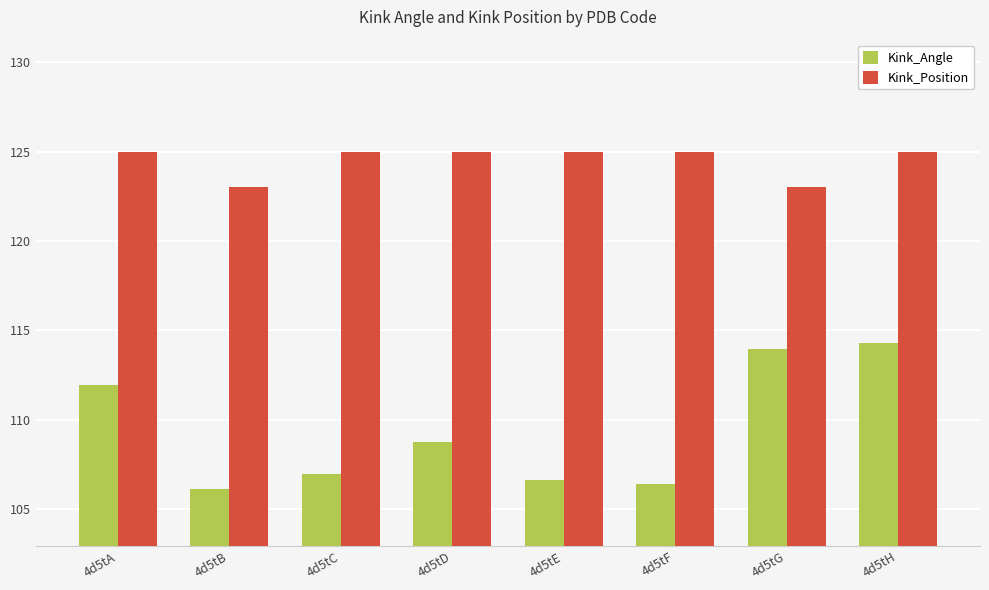

Which series has the largest total across all categories?

Kink_Position